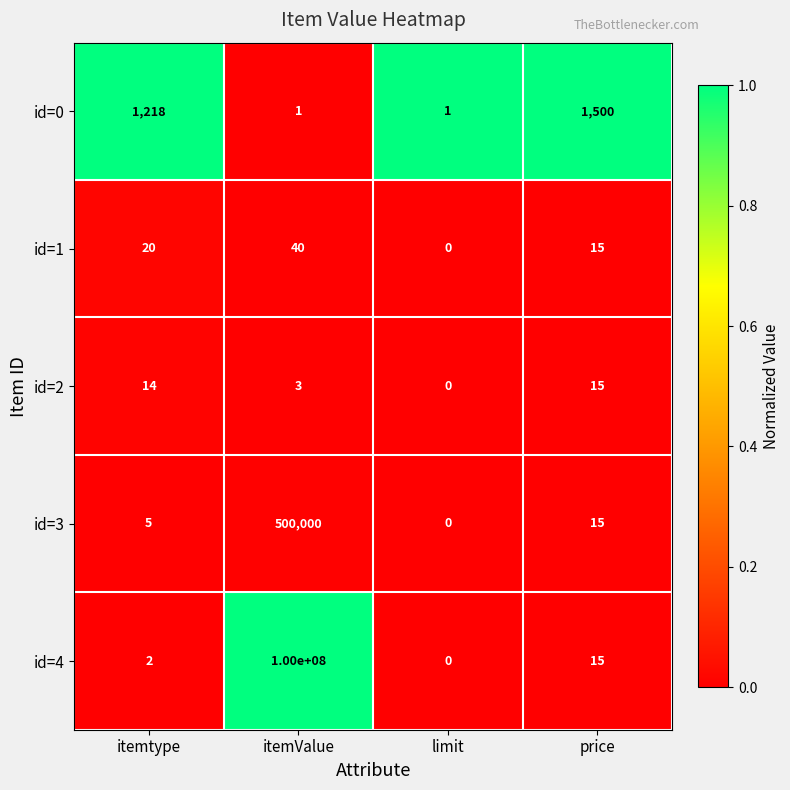

Reading left to right, transcribe all the data shown in this chart.

id=0: 1218	1	1	1500
id=1: 20	40	0	15
id=2: 14	3	0	15
id=3: 5	500000	0	15
id=4: 2	100000000	0	15